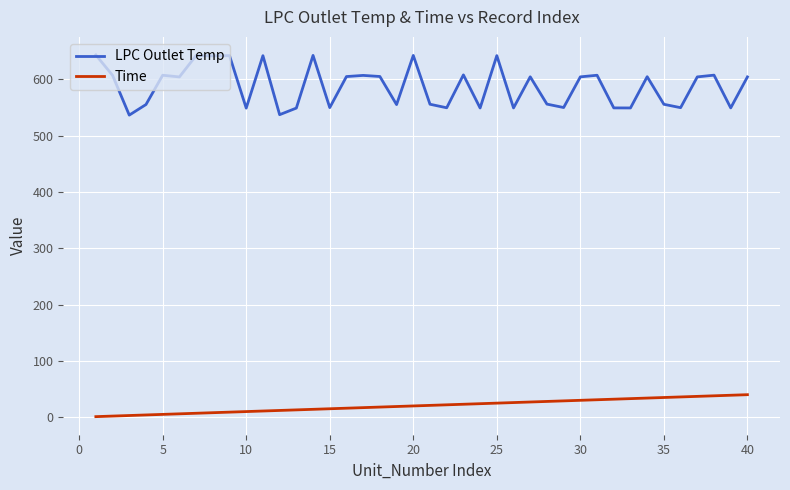

Which series has the widest spread of values?

LPC Outlet Temp